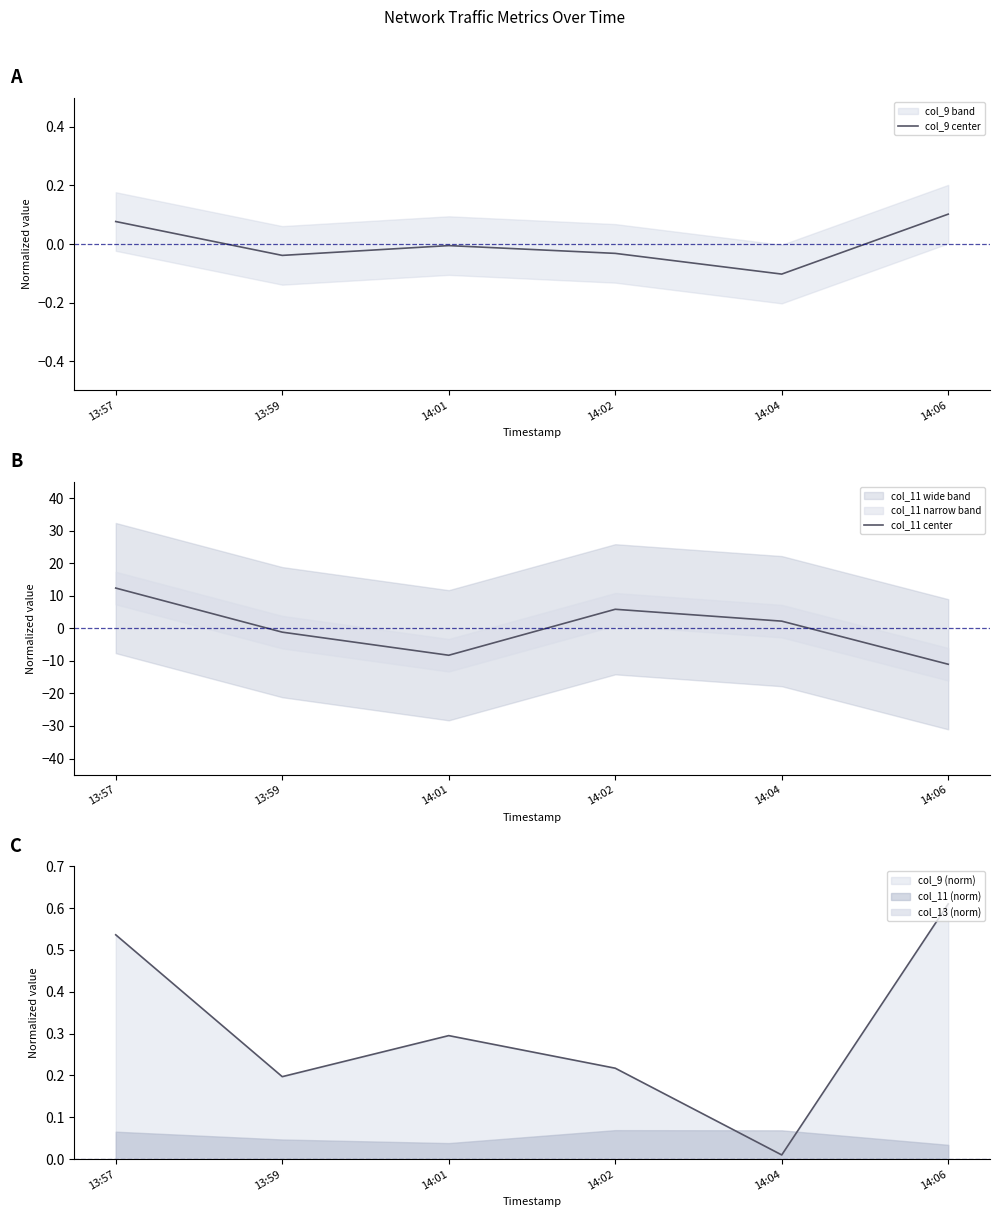

Is the value of col_9 center at 14:02 greater than the value of col_11 center at 14:06?

Yes